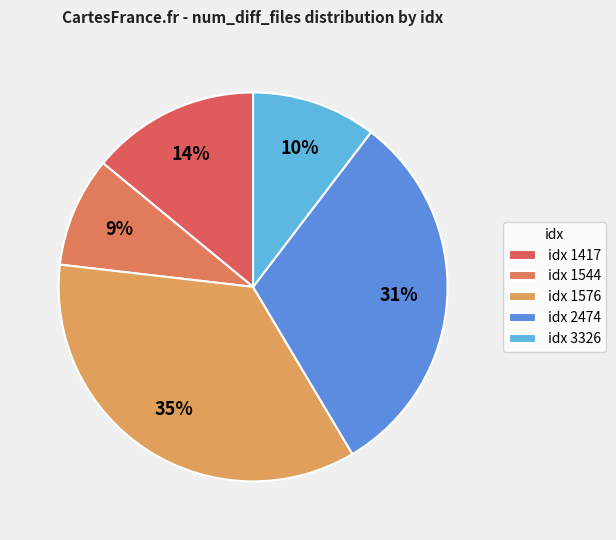

How many segments does this pie chart have?

5